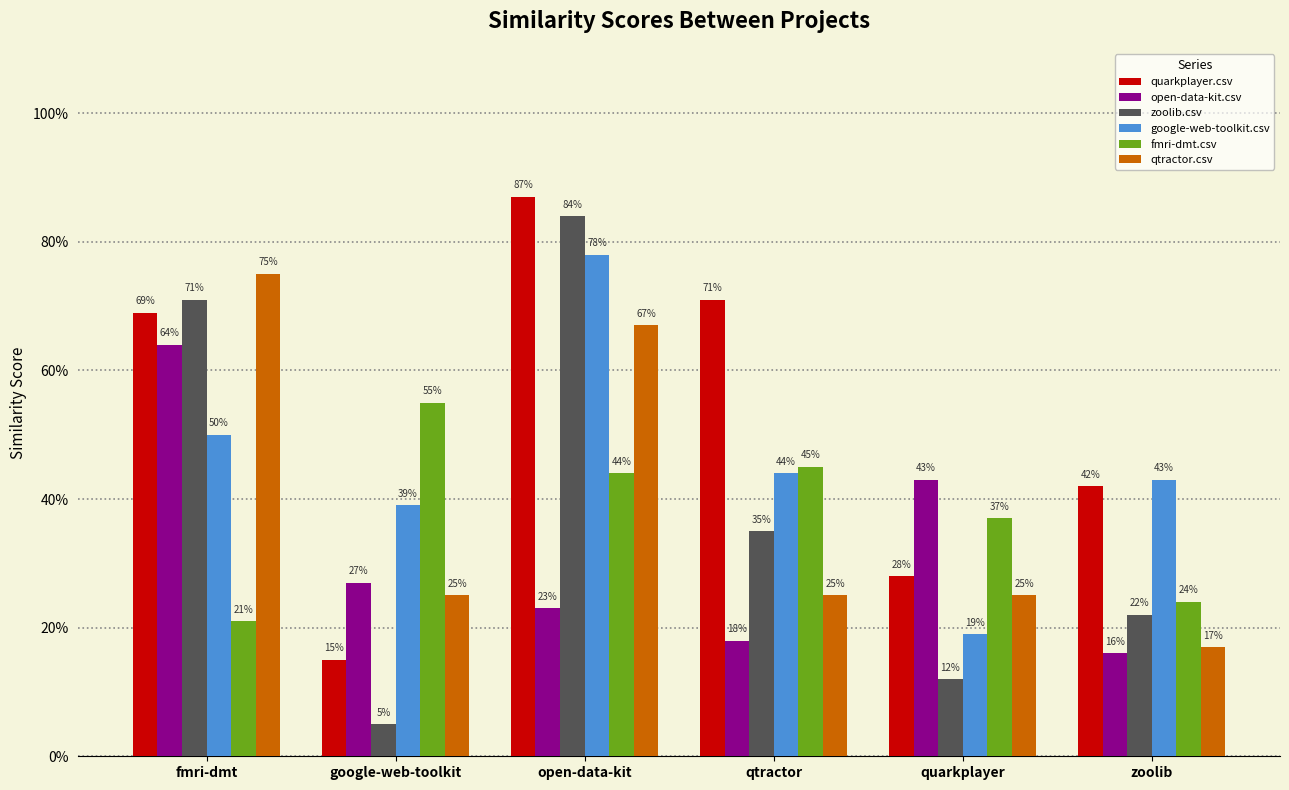

Reading left to right, extract all data points from this chart.

quarkplayer.csv: 0.7	0.1	0.9	0.7	0.3	0.4
open-data-kit.csv: 0.6	0.3	0.2	0.2	0.4	0.2
zoolib.csv: 0.7	0.1	0.8	0.3	0.1	0.2
google-web-toolkit.csv: 0.5	0.4	0.8	0.4	0.2	0.4
fmri-dmt.csv: 0.2	0.6	0.4	0.5	0.4	0.2
qtractor.csv: 0.8	0.2	0.7	0.2	0.2	0.2